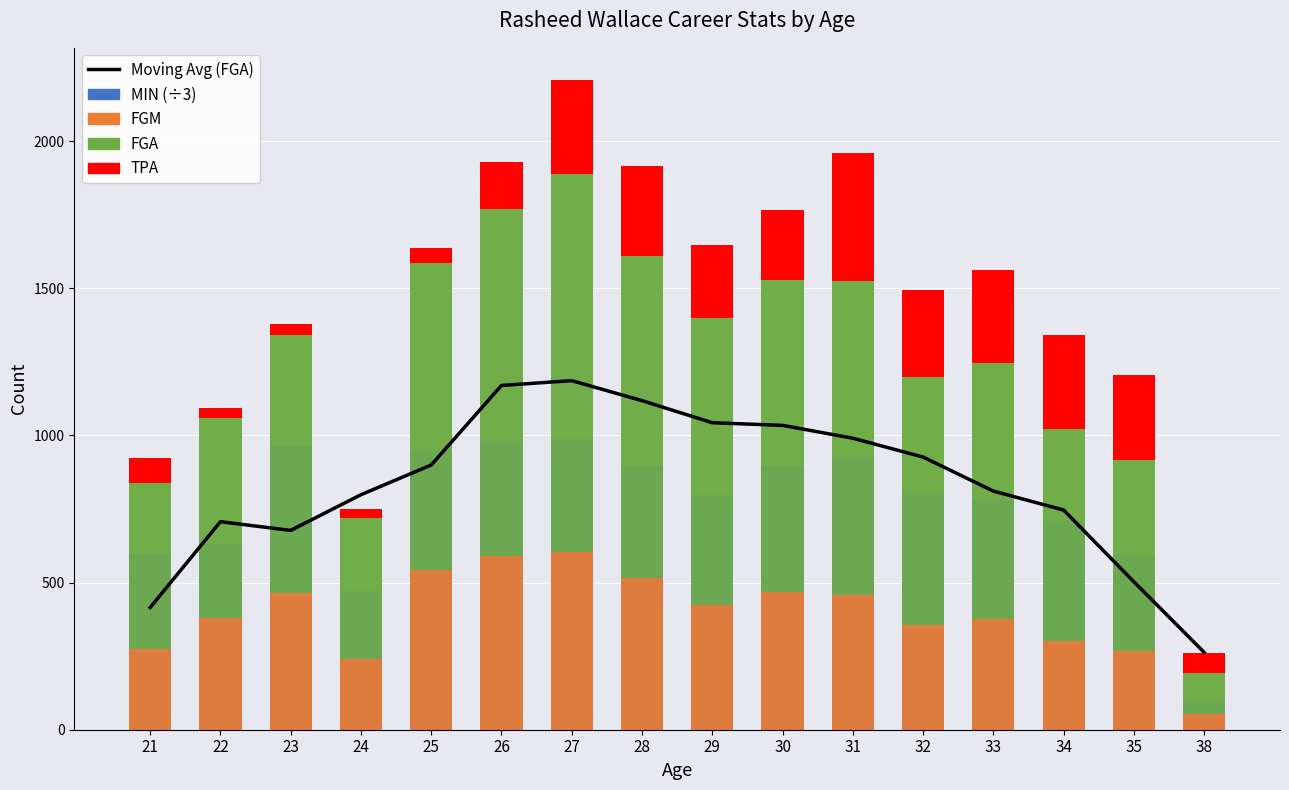

Reading left to right, transcribe all the data shown in this chart.

Moving Average (FGA): 415.3	707.0	677.3	798.7	899.7	1170.0	1186.3	1118.3	1043.3	1034.3	990.7	926.7	811.0	746.7	503.0	263.0
FGM: 275.0	380.0	466.0	242.0	542.0	590.0	603.0	515.0	425.0	467.0	459.0	357.0	376.0	302.0	266.0	54.0
FGA: 565.0	681.0	875.0	476.0	1045.0	1178.0	1287.0	1094.0	974.0	1062.0	1067.0	843.0	870.0	720.0	650.0	139.0
TPA: 82.0	33.0	39.0	31.0	50.0	162.0	317.0	307.0	248.0	236.0	434.0	296.0	315.0	319.0	290.0	68.0
MIN (scaled): 596.0	630.7	965.3	471.3	948.3	980.0	987.7	894.7	796.7	895.7	926.7	806.3	782.0	707.7	593.3	97.3